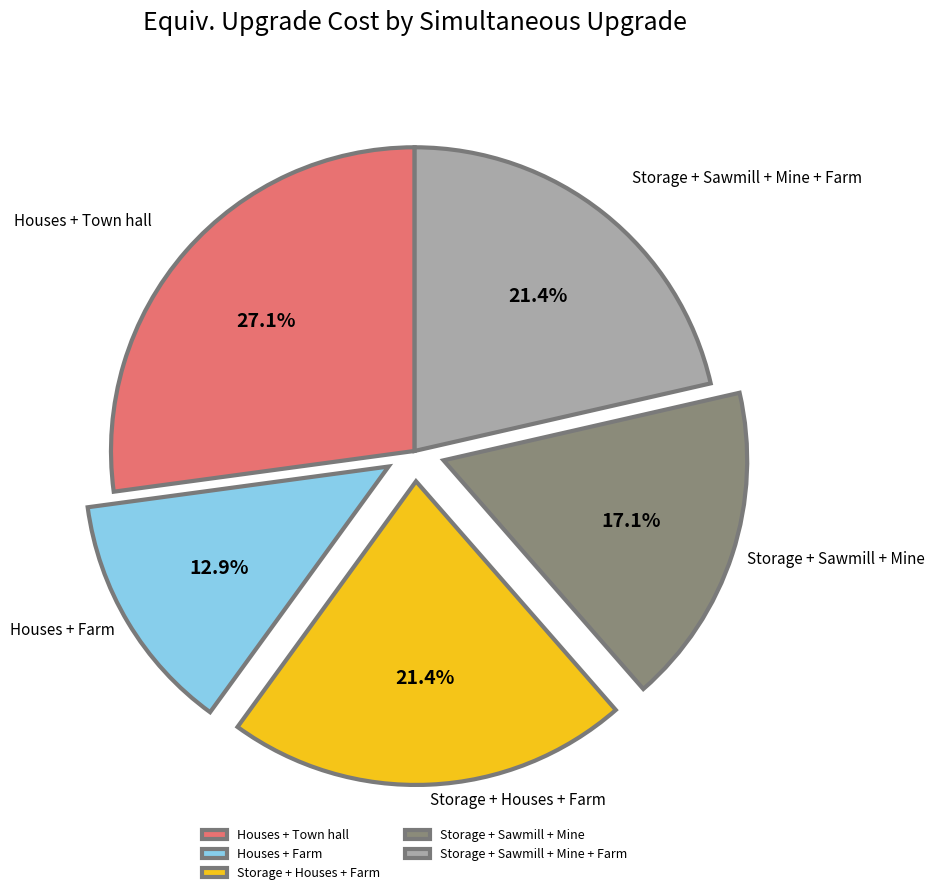

Approximately how many times larger is the value at Storage + Houses + Farm compared to Storage + Sawmill + Mine + Farm?

1.0